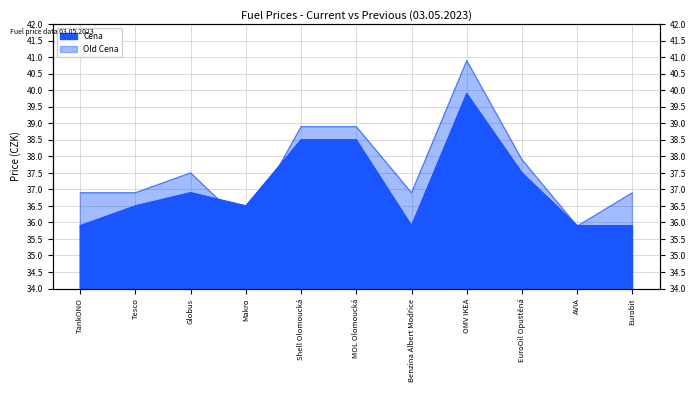

How many data points does each series have?

11